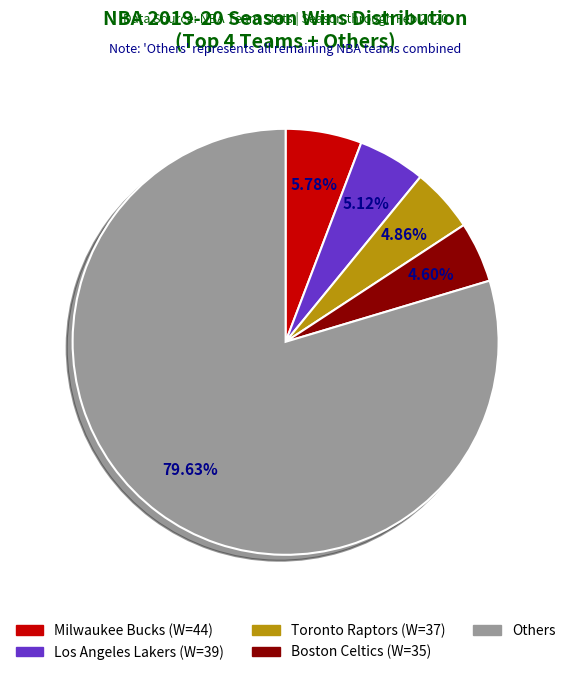

Is there any slice that represents more than half of the pie?

Yes